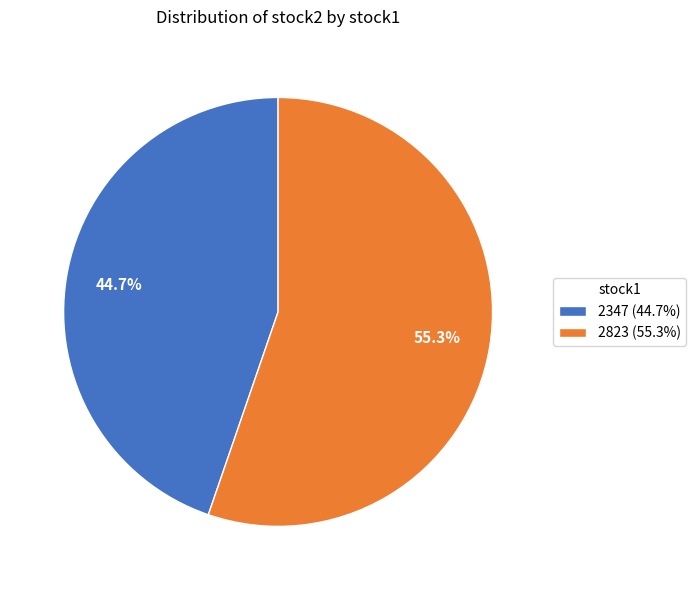

Combined, do 2347 and 2823 account for over 50%?

Yes